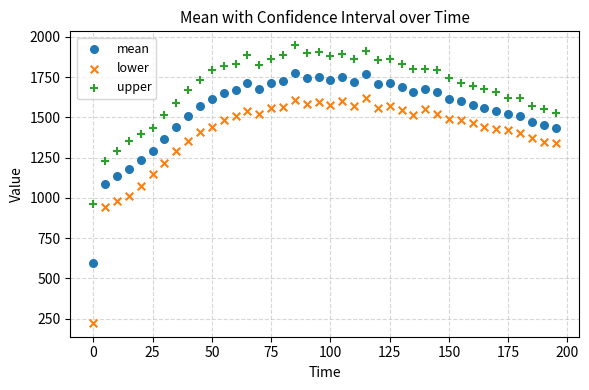

Which series reaches the minimum Y coordinate?

lower